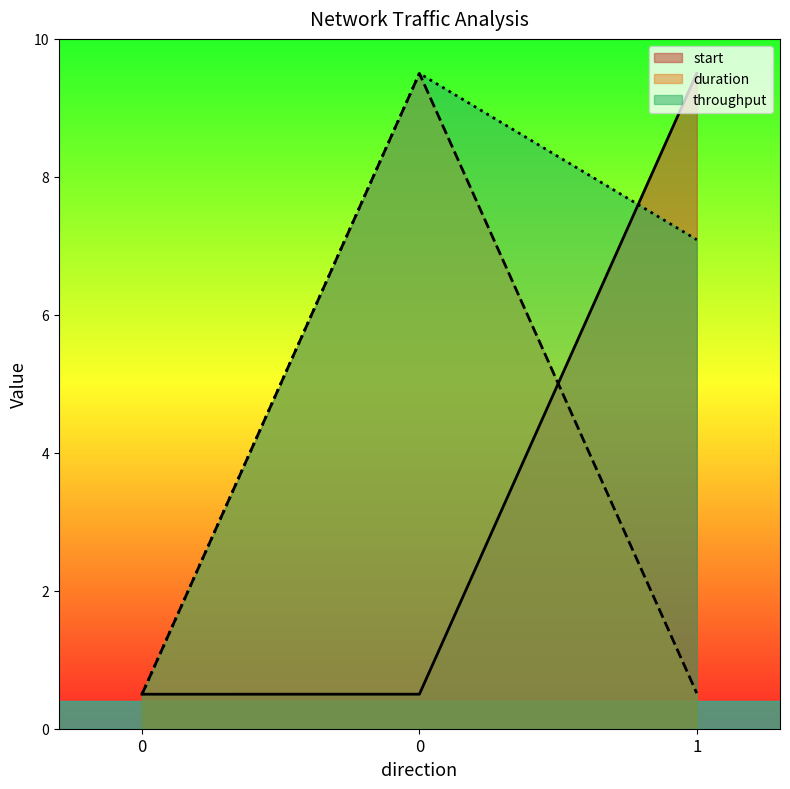

The start series shows 0.5 at 0. True or false?

True